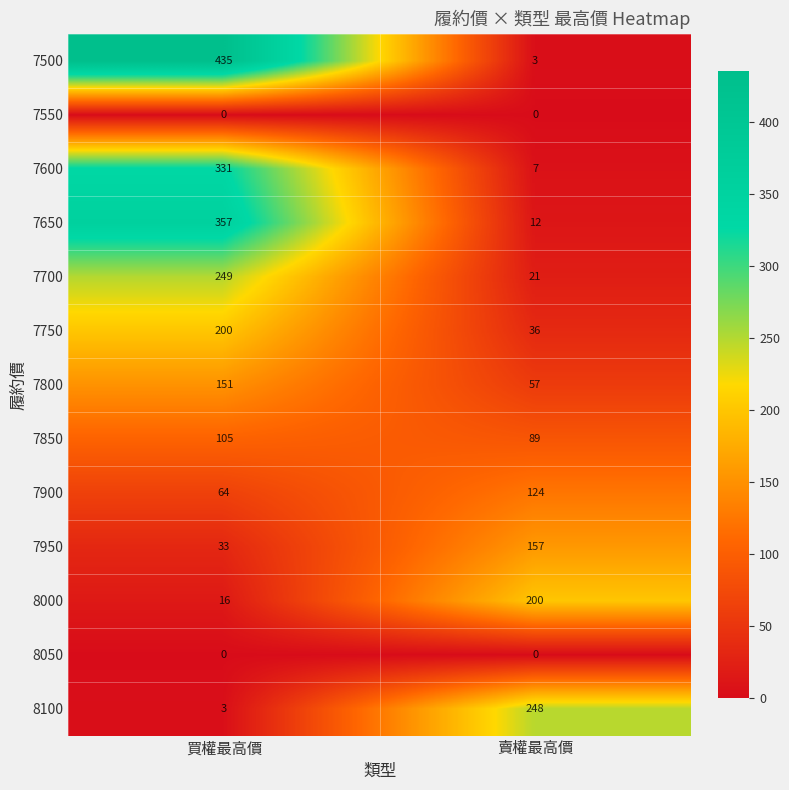

What is the approximate value of 7750 at 賣權最高價?

36